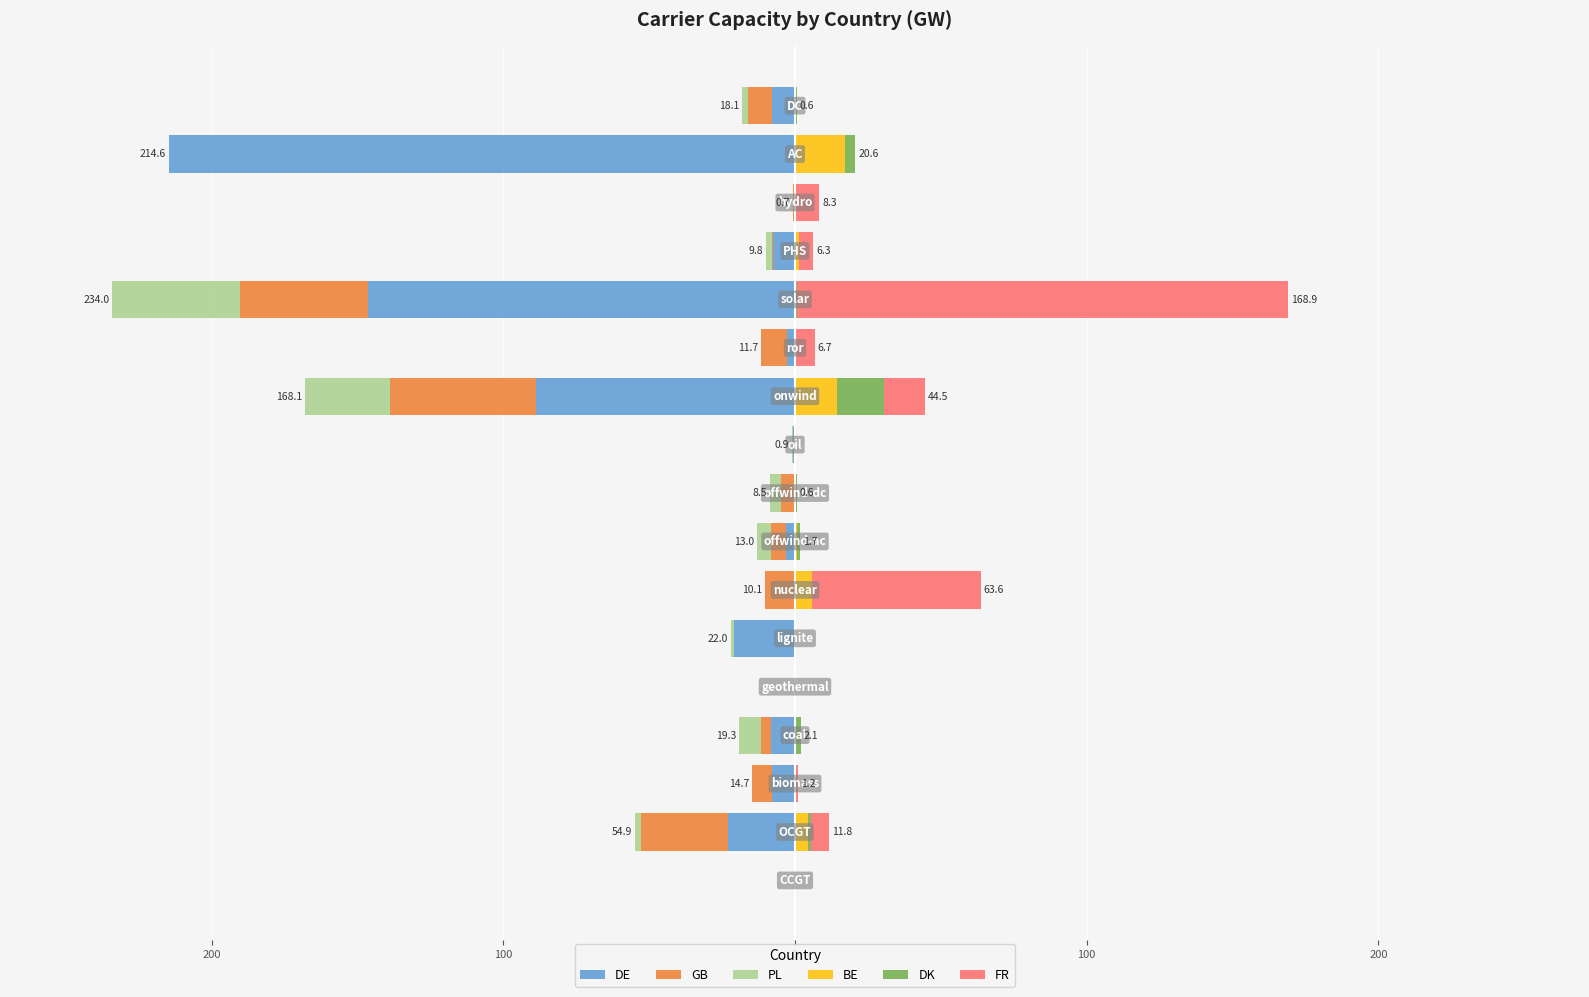

What are all the series names shown in the legend?

DE, GB, PL, BE, DK, FR